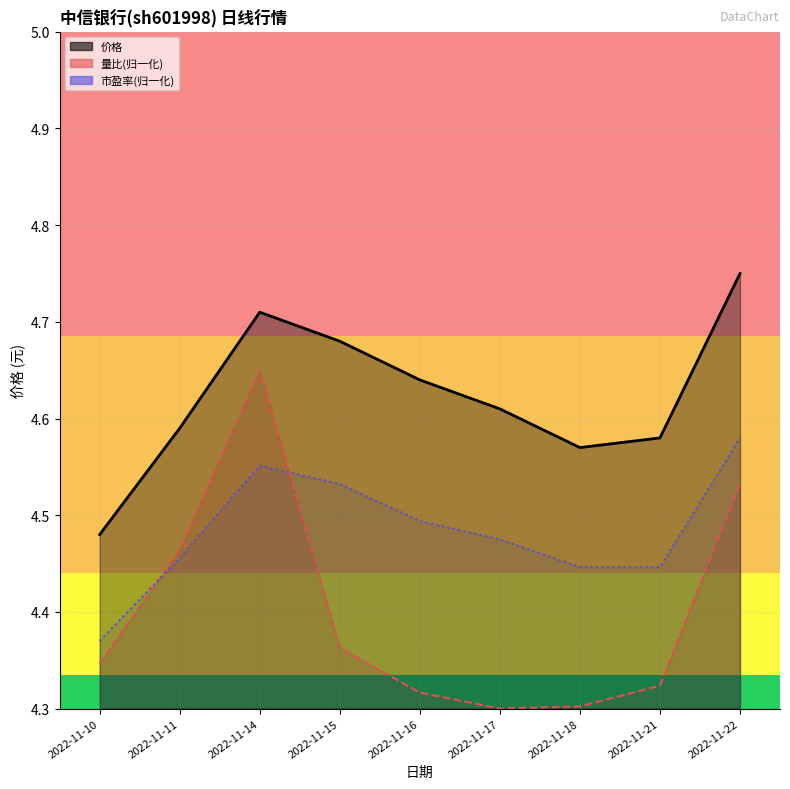

Reading left to right, extract all data points from this chart.

价格: 2022-11-10=4.5	2022-11-11=4.6	2022-11-14=4.7	2022-11-15=4.7	2022-11-16=4.6	2022-11-17=4.6	2022-11-18=4.6	2022-11-21=4.6	2022-11-22=4.8
量比: 2022-11-10=4.3	2022-11-11=4.5	2022-11-14=4.6	2022-11-15=4.4	2022-11-16=4.3	2022-11-17=4.3	2022-11-18=4.3	2022-11-21=4.3	2022-11-22=4.5
市盈率: 2022-11-10=4.4	2022-11-11=4.5	2022-11-14=4.6	2022-11-15=4.5	2022-11-16=4.5	2022-11-17=4.5	2022-11-18=4.4	2022-11-21=4.4	2022-11-22=4.6